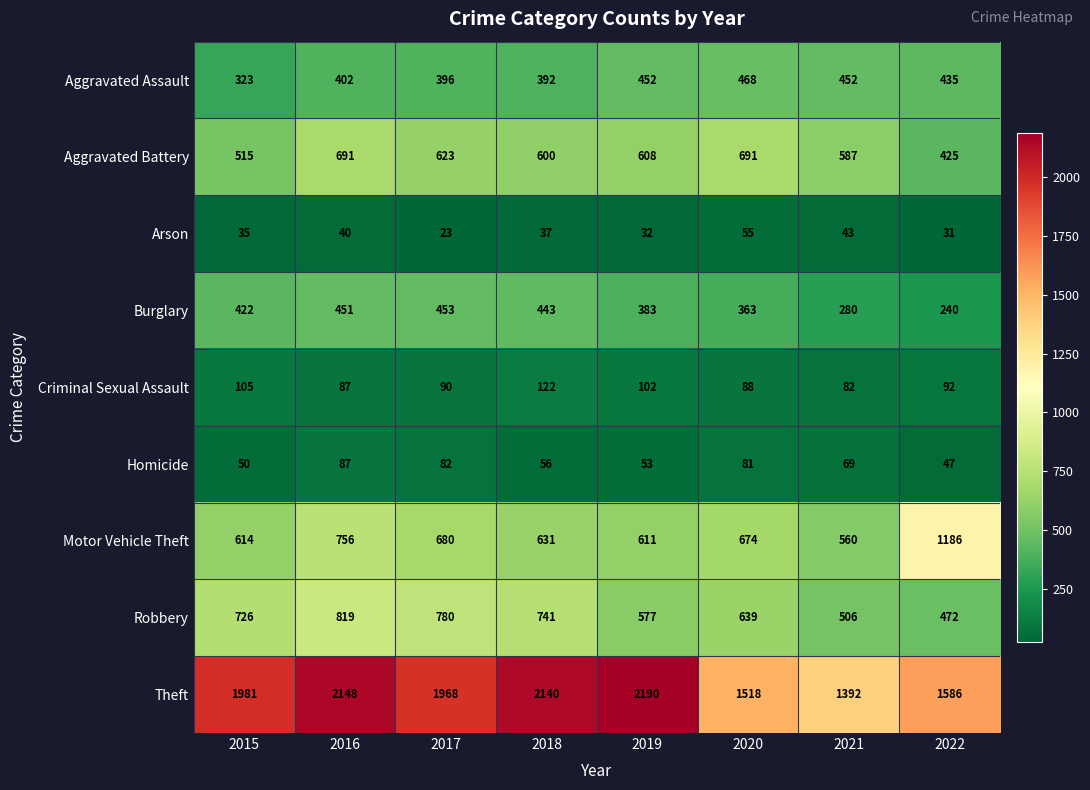

What is the spread (max minus min) of values at 2022?

1555